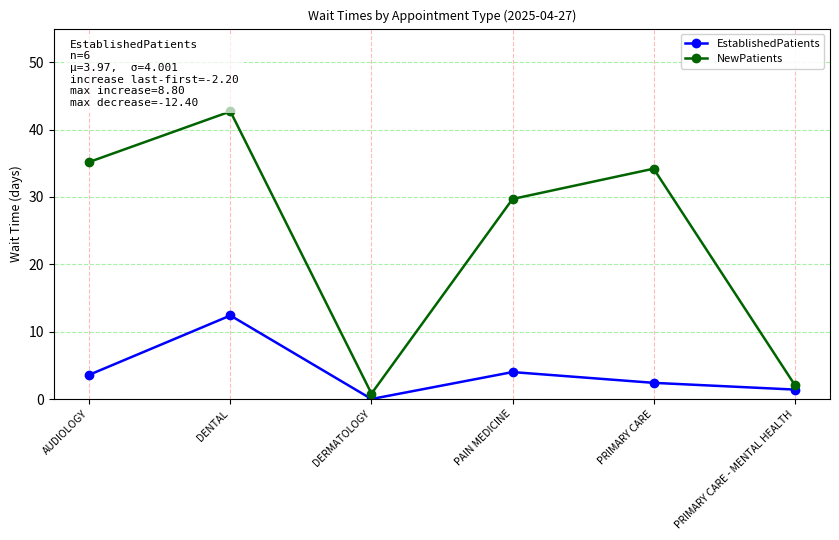

What is the label of the 4th point from the left?

PAIN MEDICINE